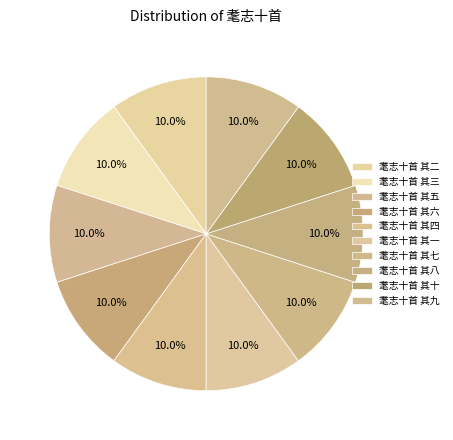

True or false: 耄志十首 其六 accounts for 3% of the total.

False